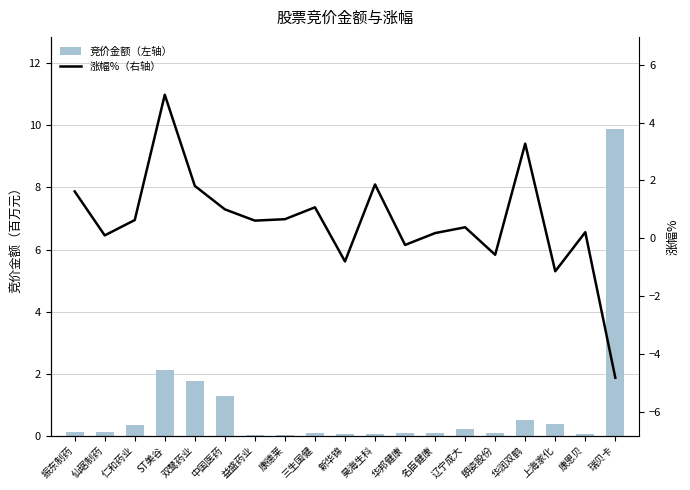

What is the sum of the 竞价金额（百万，左轴） values at 名臣健康 and 上海家化?

0.5